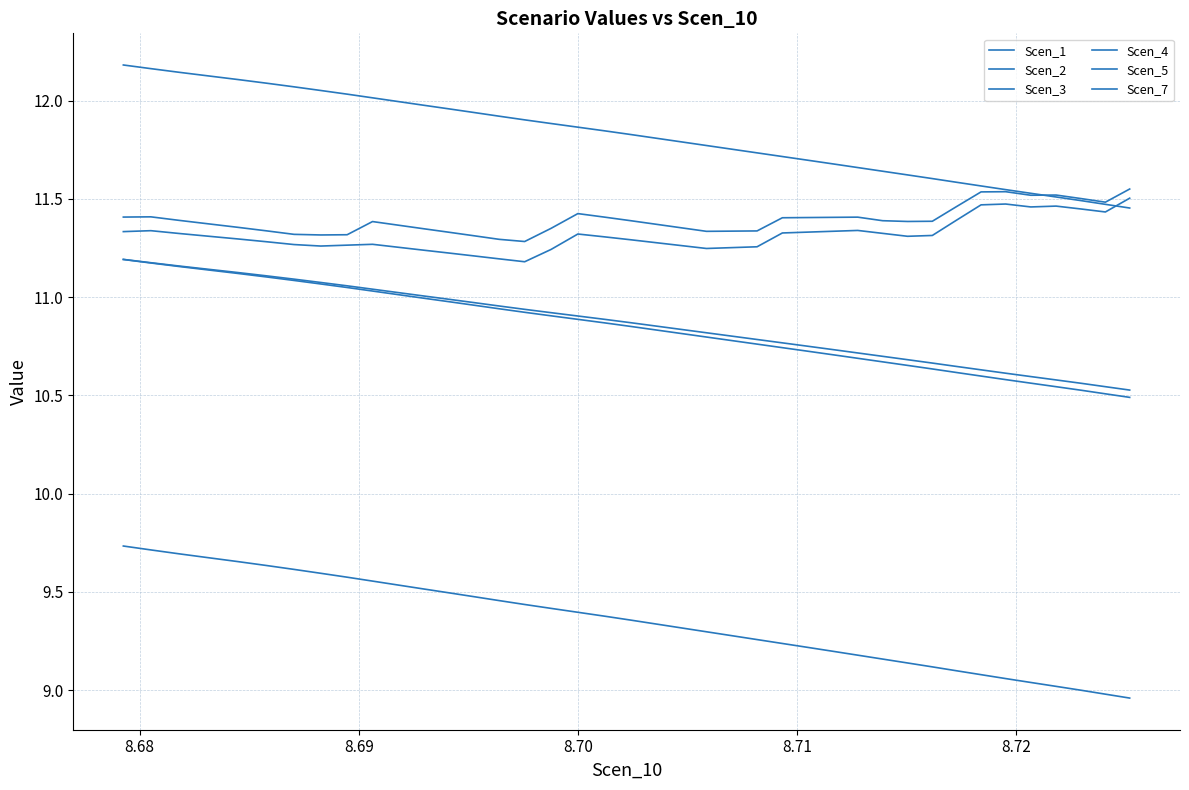

At how many categories does at least one series exceed 9?

40